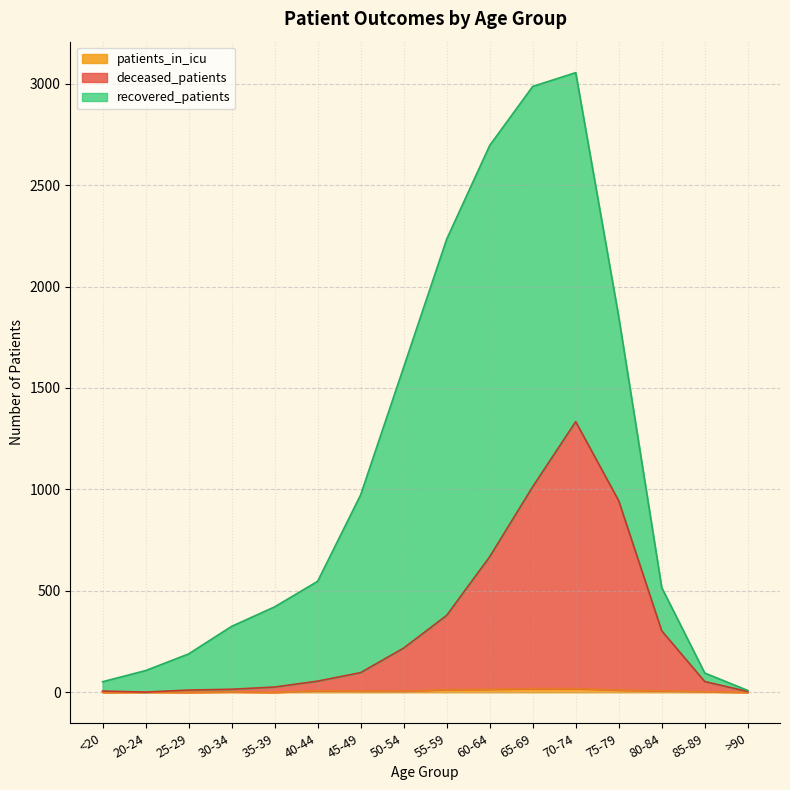

The deceased_patients series shows 11 at 25-29. True or false?

True